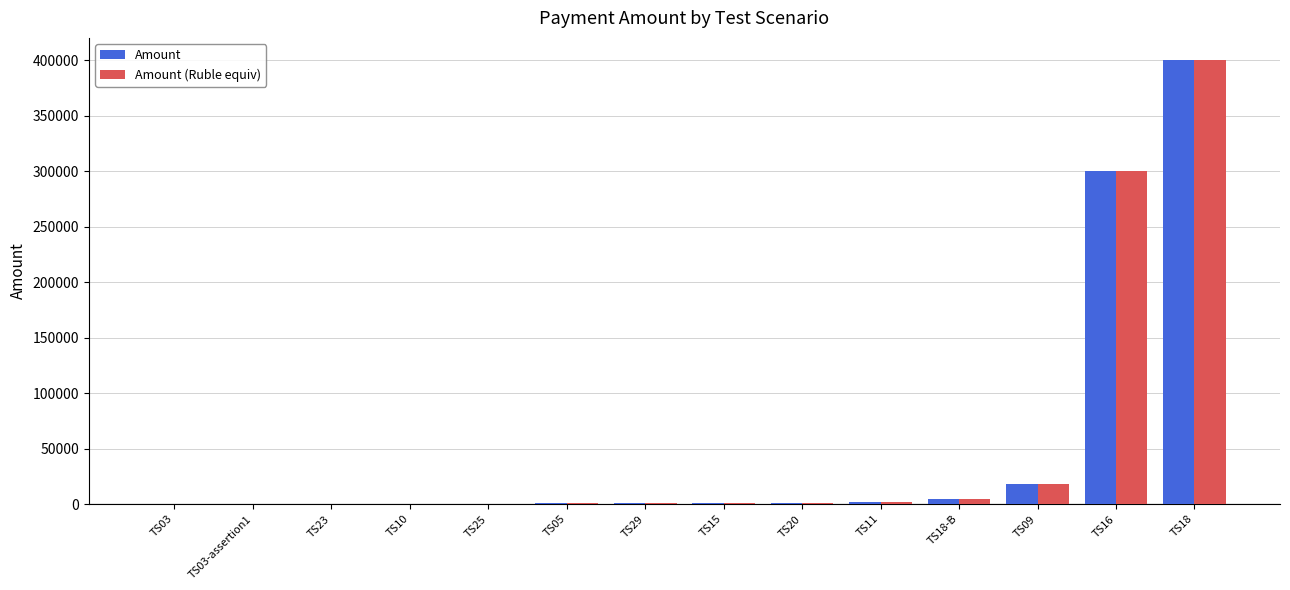

What is the greatest value displayed?

400000